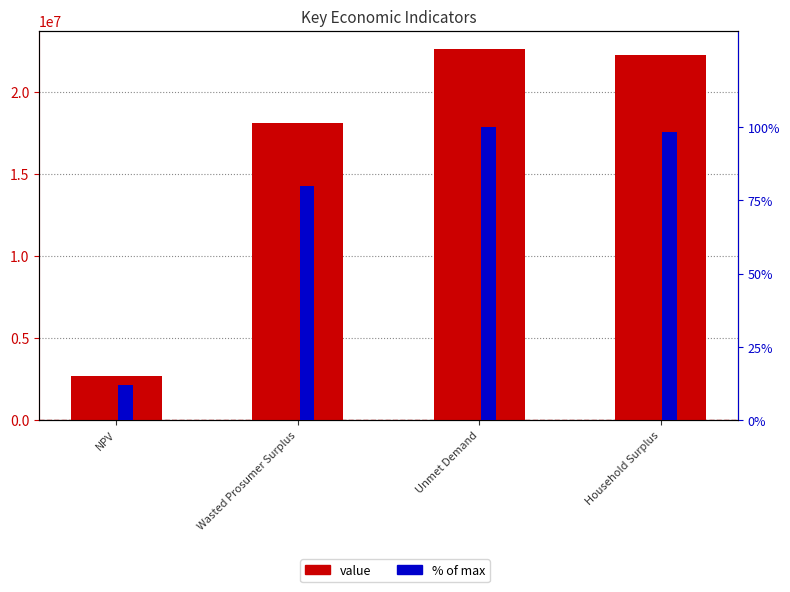

Between Unmet Demand and Household Surplus, which is larger?

Unmet Demand